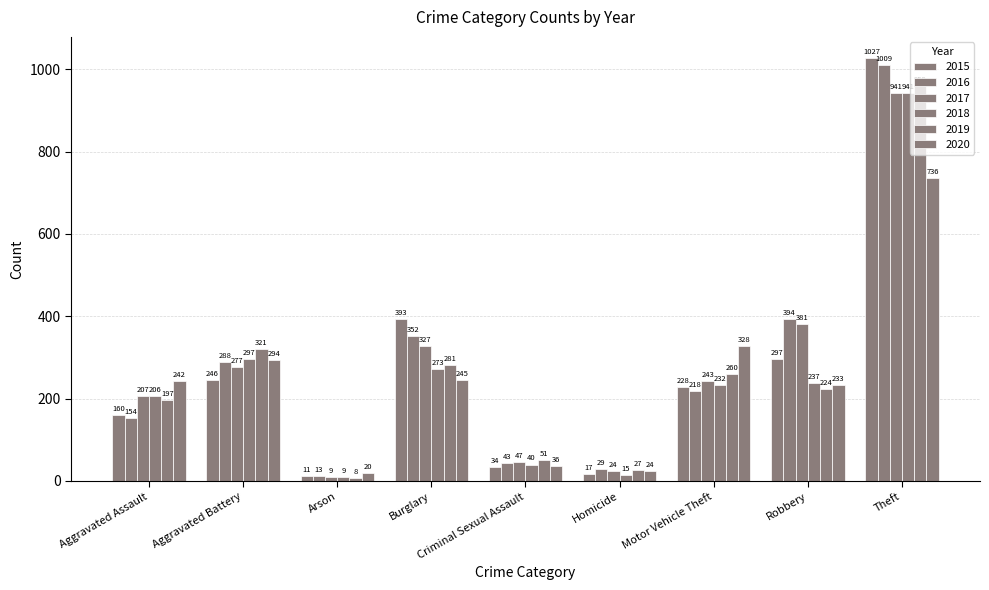

What is the difference between the maximum and minimum values in the 2015 series?

1016